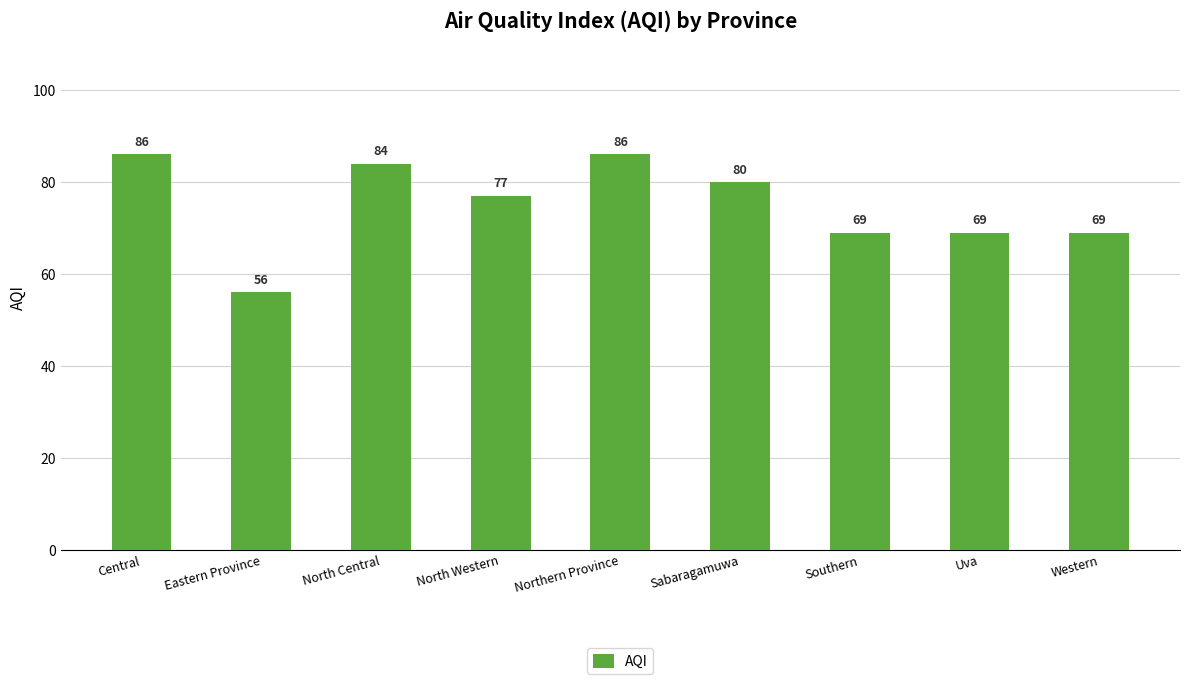

What is the maximum value shown in the chart?

86